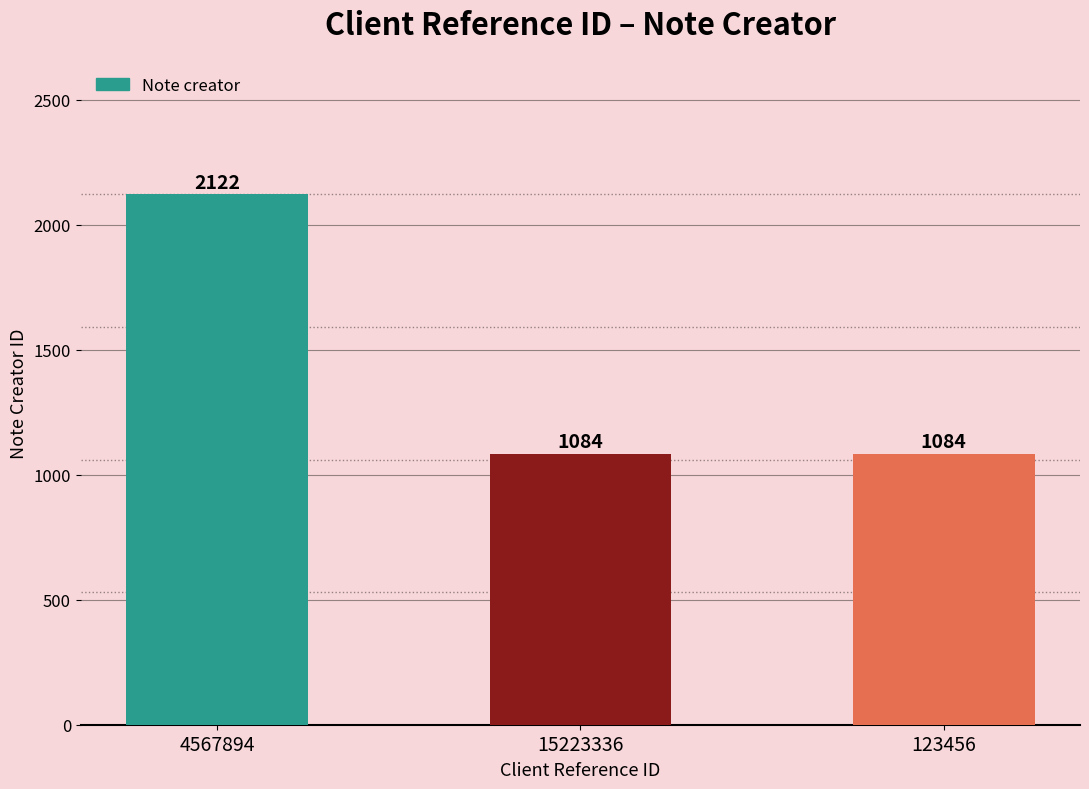

What is the change in value from 4567894 to 15223336?

-1038